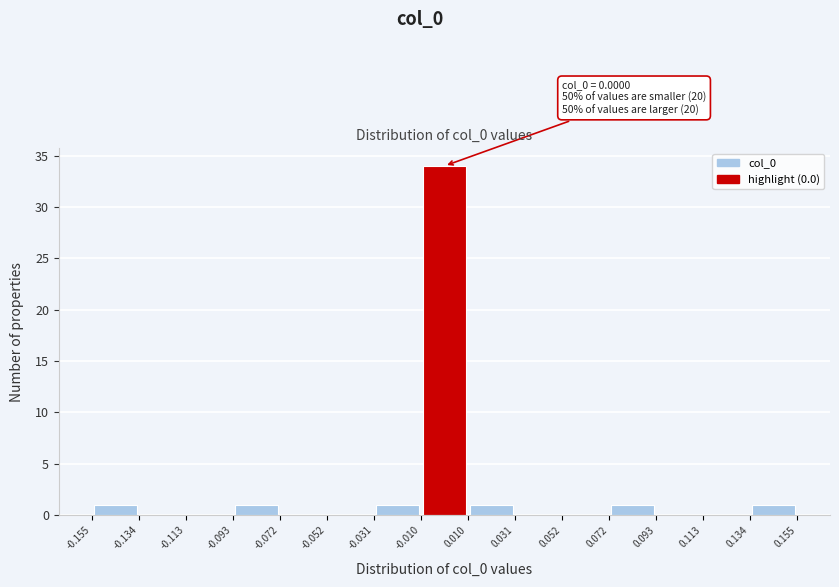

Over which range of the x-axis is the bar tallest?

-0.010 to 0.010